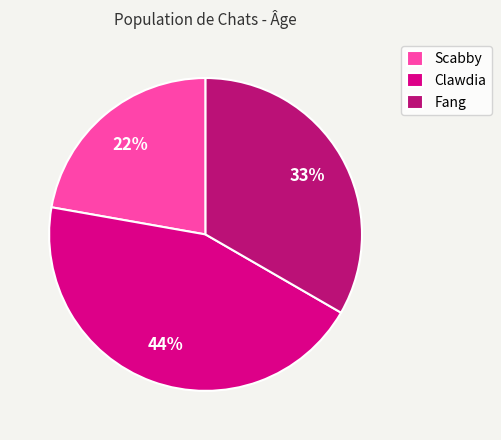

Combined, do Scabby and Clawdia account for over 50%?

Yes